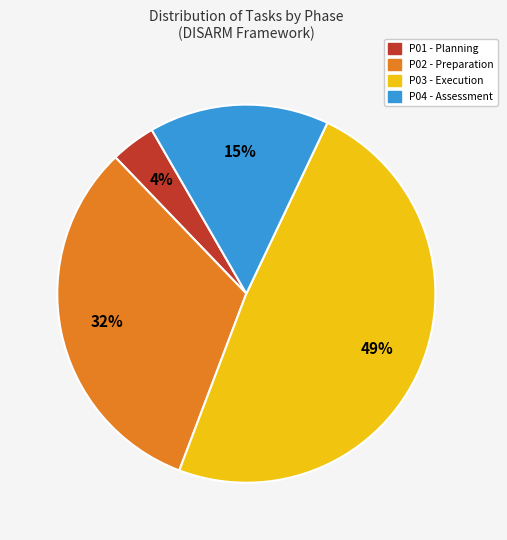

To the nearest percent, what is the average slice percentage?

25%